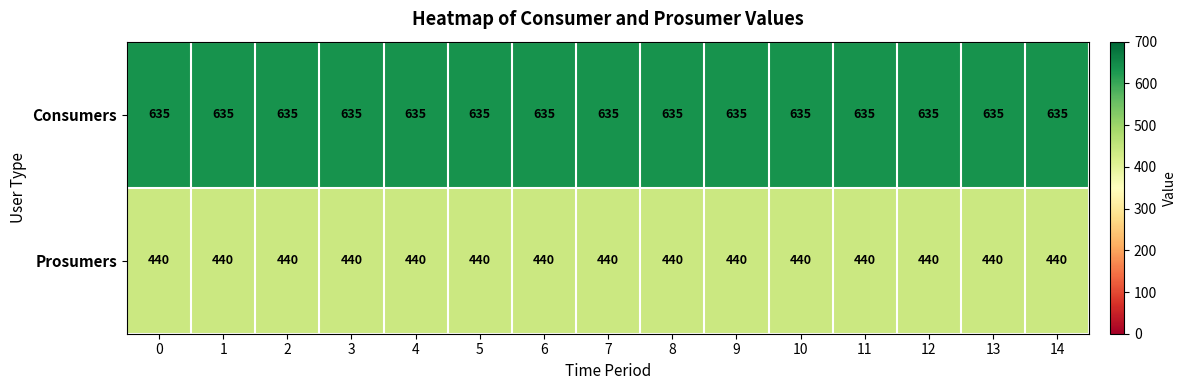

The value of Consumers at 0 is 635. True or false?

True